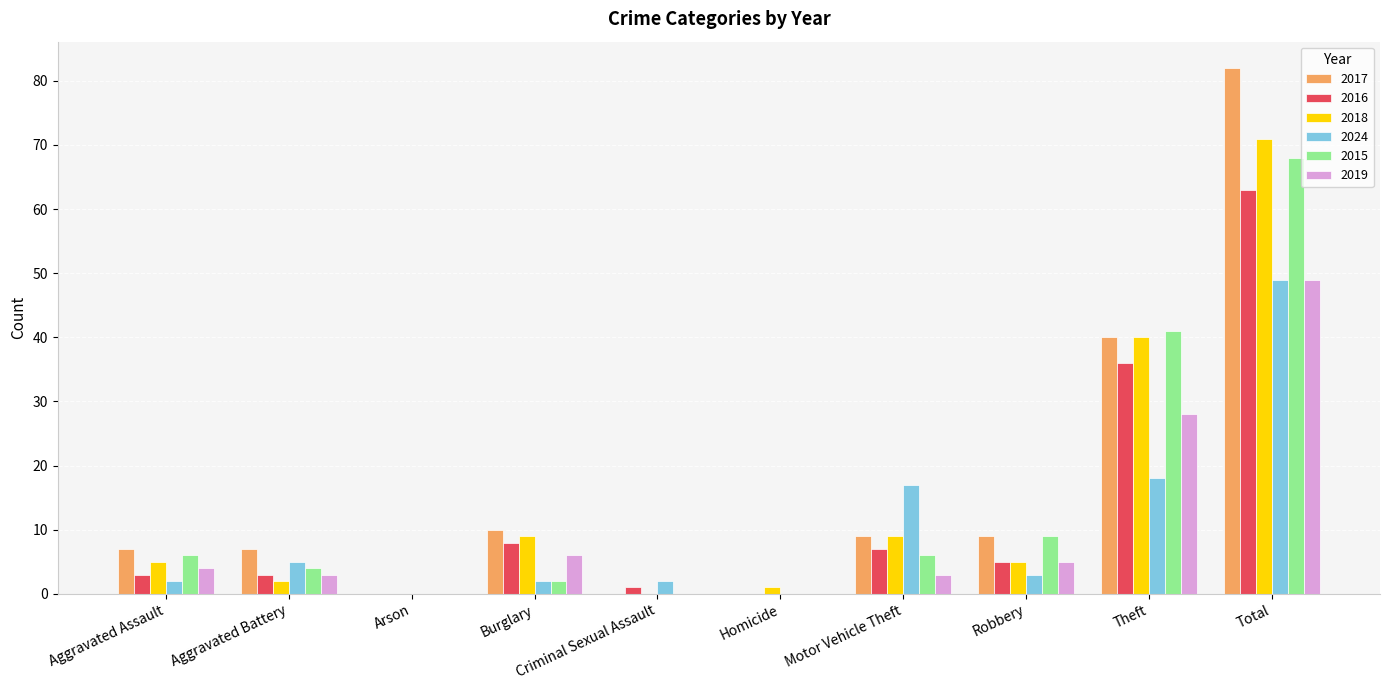

What is the total value across all series at Theft?

203